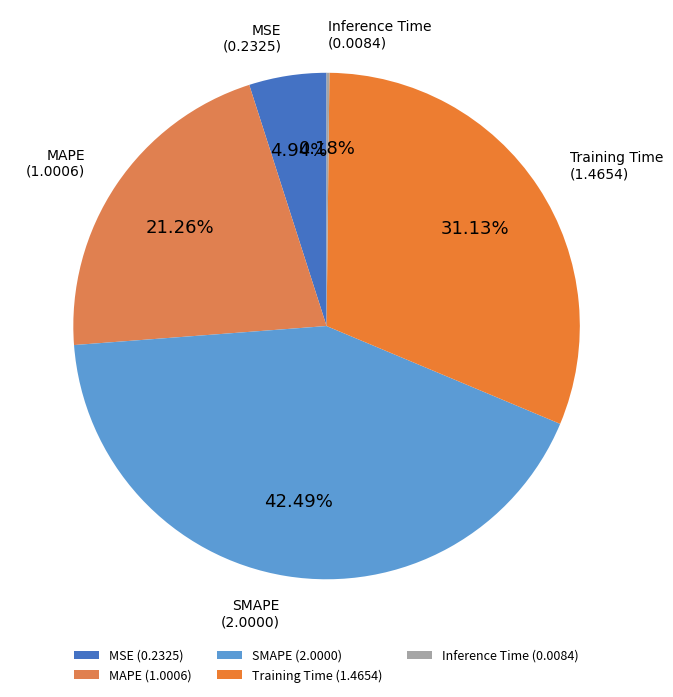

What is the total percentage of MAPE and MSE?

26.2%